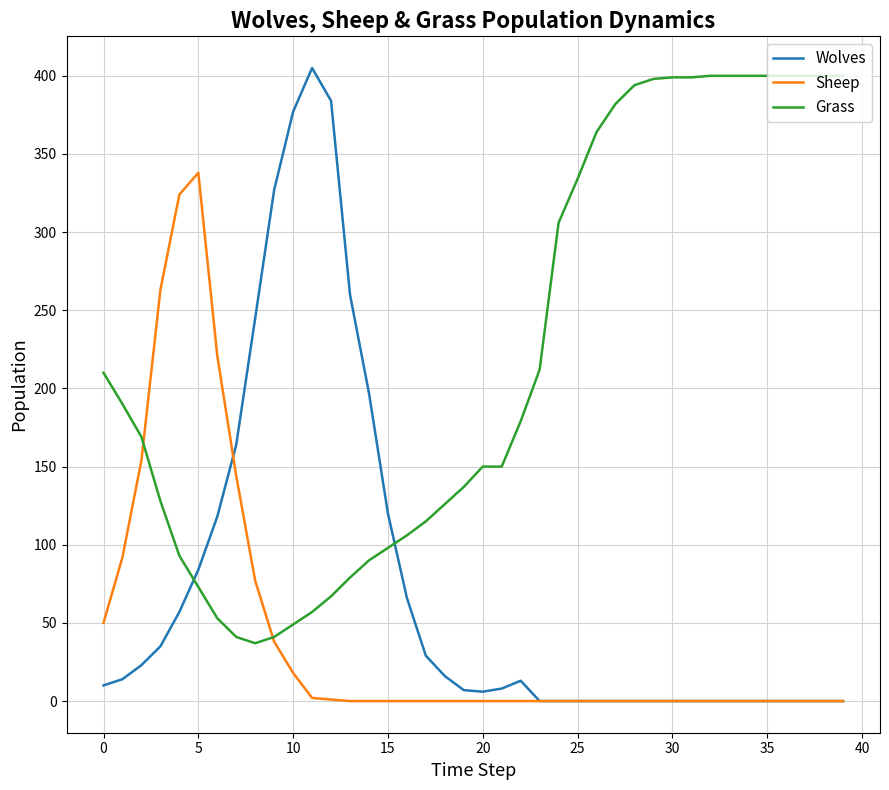

Rank the series by their average value, from highest to lowest.

Grass, Wolves, Sheep